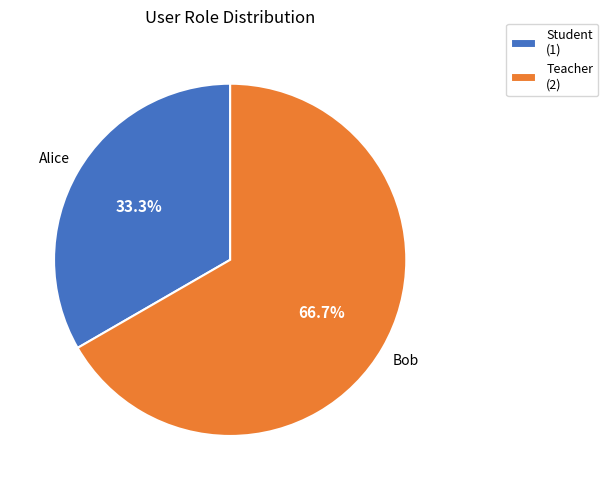

Which has a higher value, Teacher (2) or Student (1)?

Teacher (2)